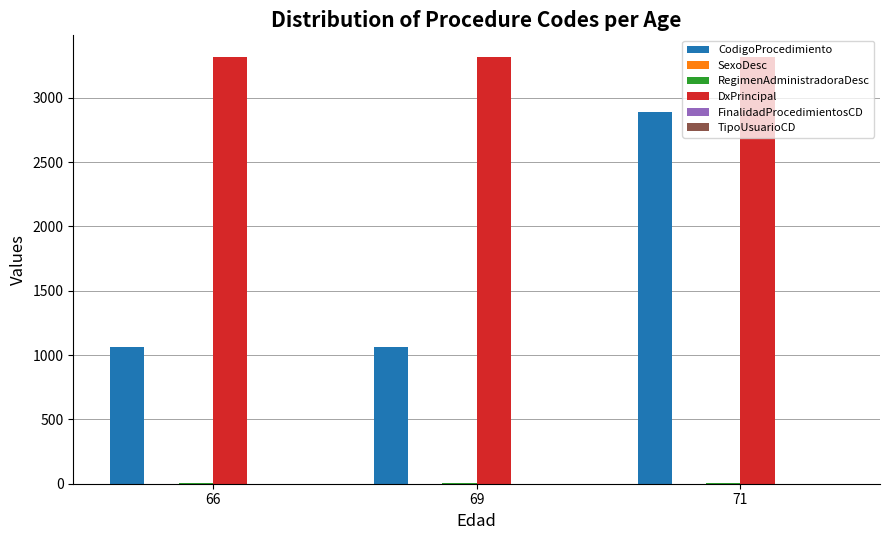

Which series has the largest total across all categories?

DxPrincipal